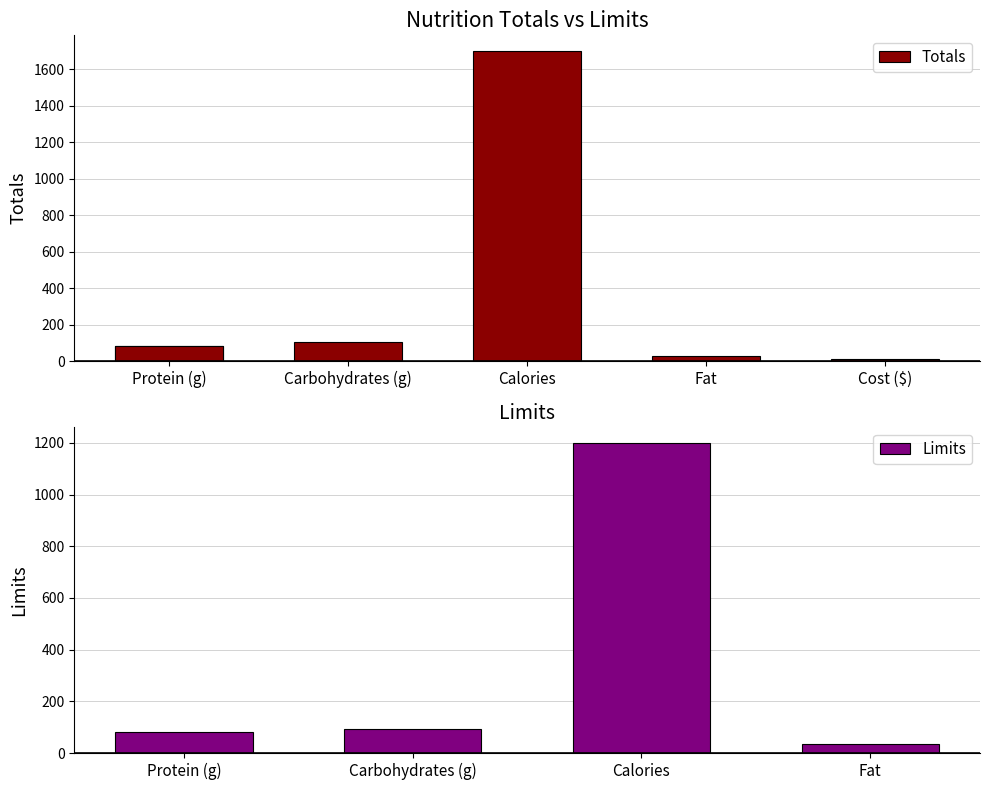

What is the maximum value for Limits?

1200